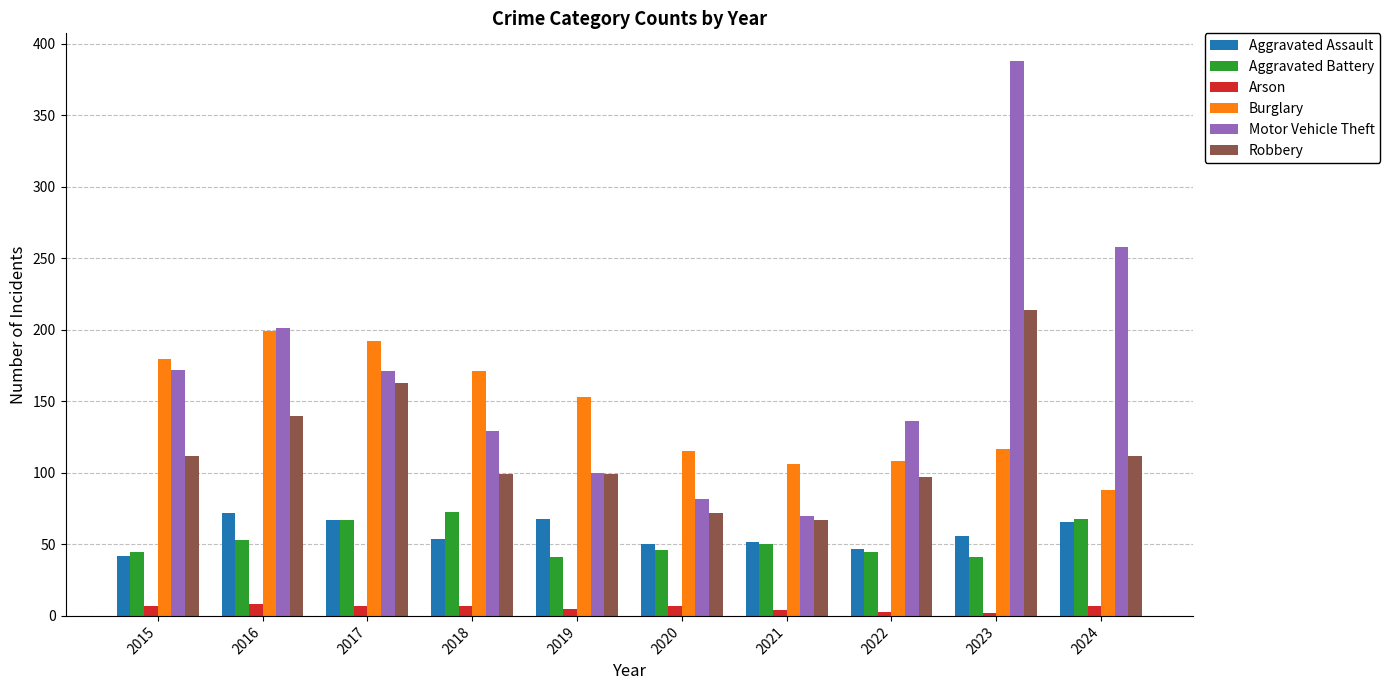

What is the sum of all Robbery values?

1175